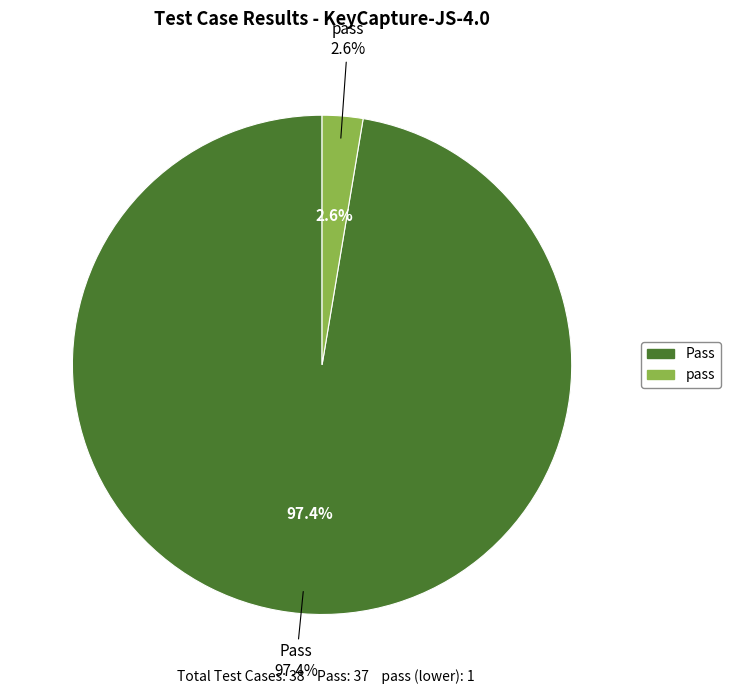

Does any single category account for the majority?

Yes